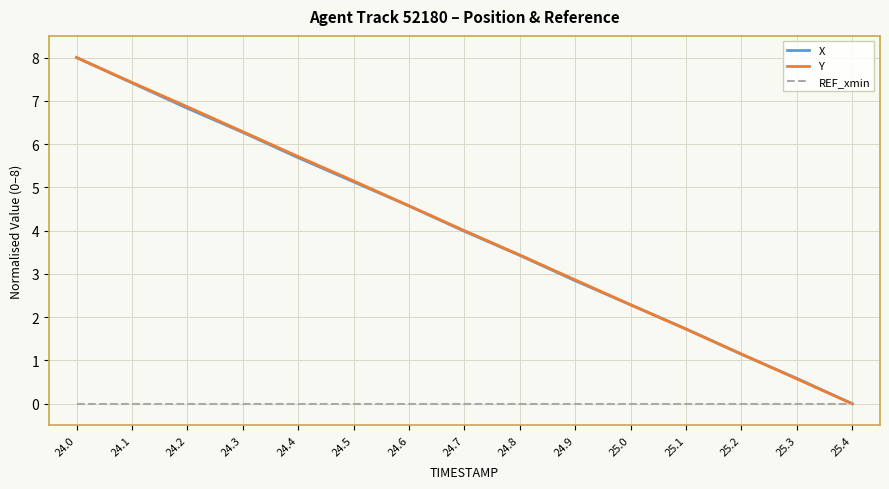

The value of X at 24.4 is 8.7. True or false?

False